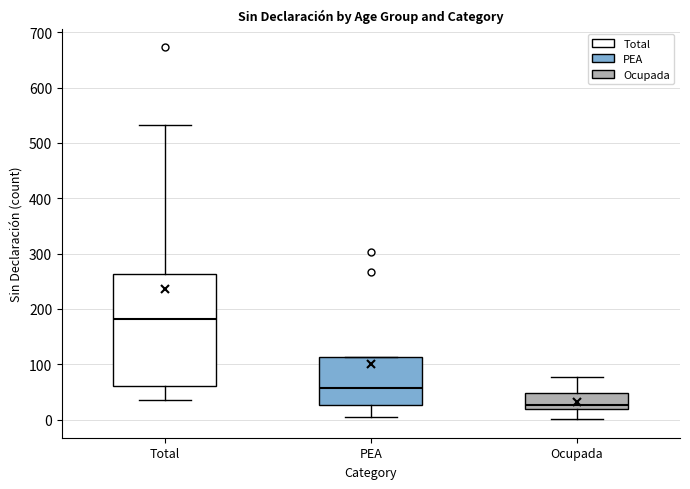

Which box is the tallest, from its lower edge to its upper edge?

Total